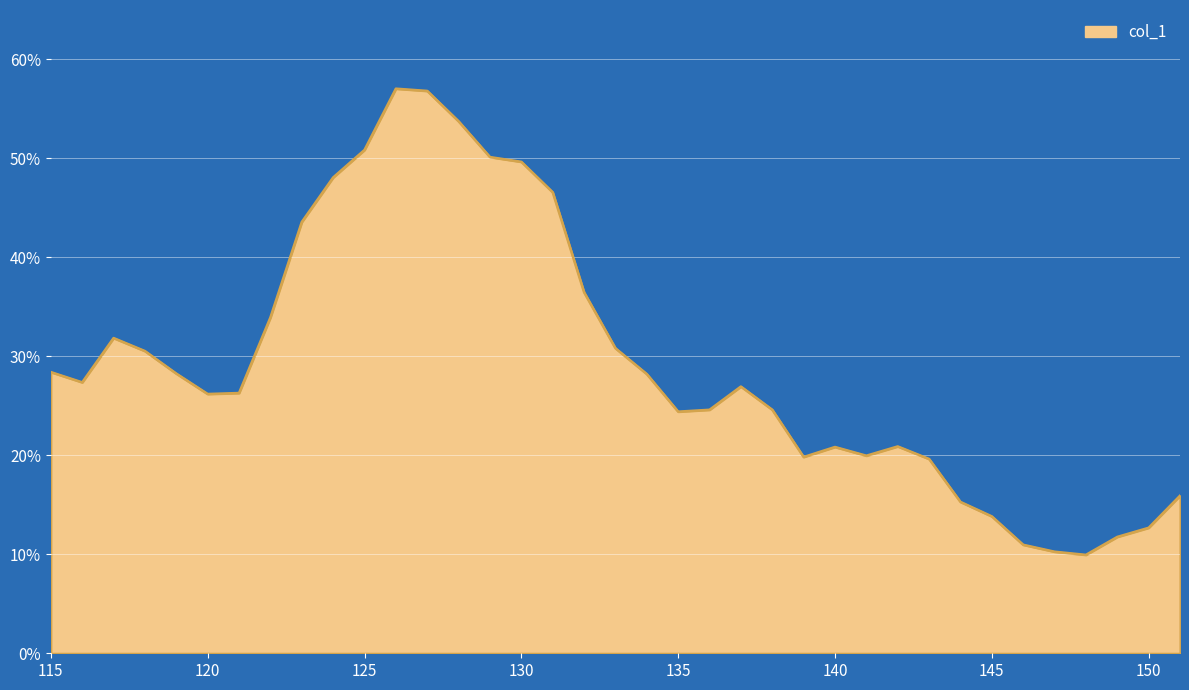

Is this an area chart (filled region under the line)?

Yes